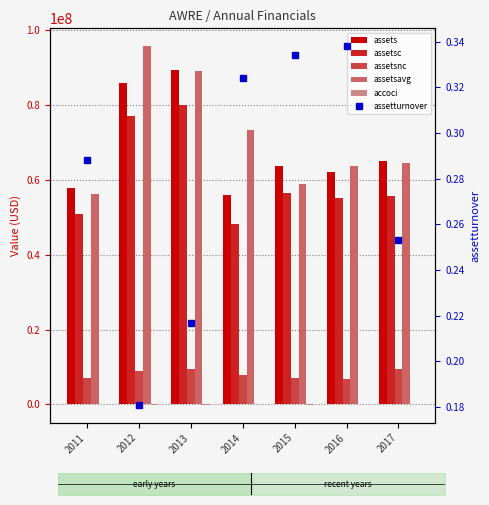

What is the approximate value of assetsnc at 2016?

6787000.0